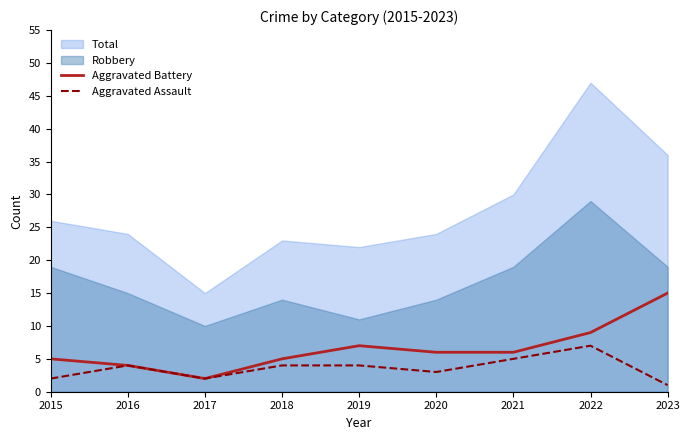

What is the difference between the maximum and second lowest values in the Aggravated Assault series?

5